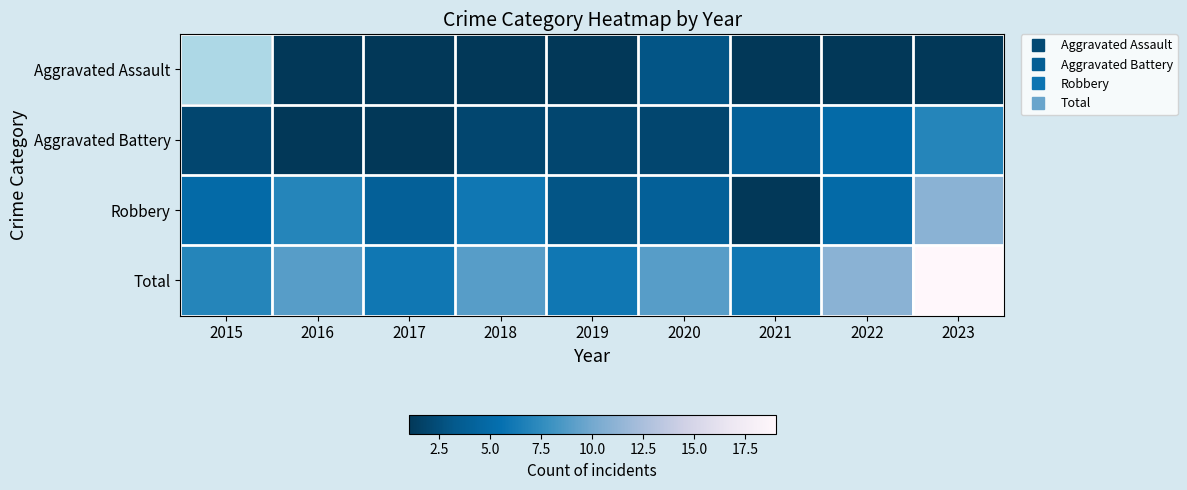

The value of Total at 2023 is 11.4. True or false?

False